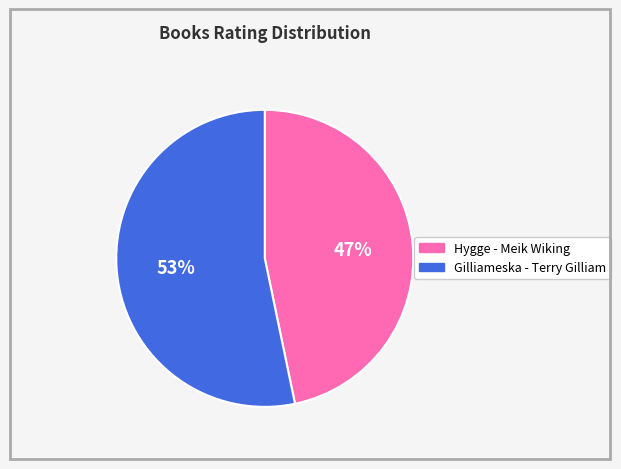

Is it true that Hygge - Meik Wiking is 55% of the pie?

False